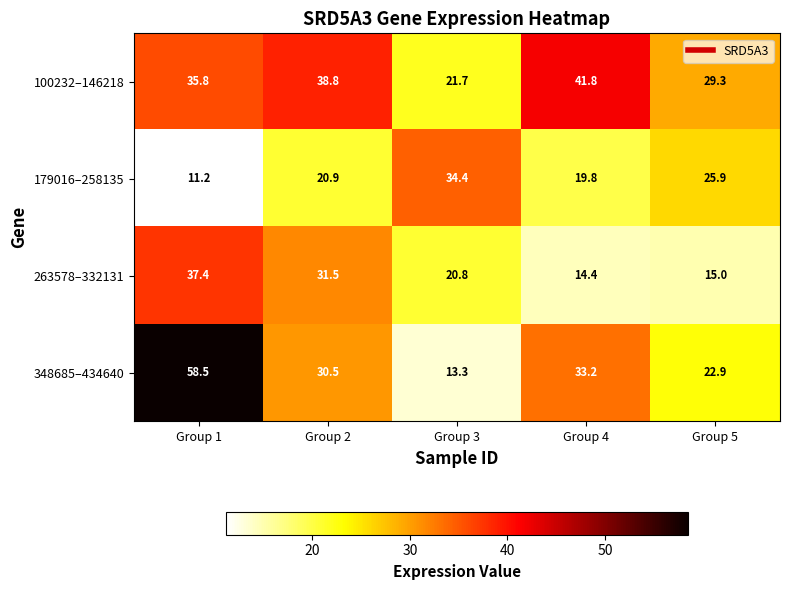

What is the difference between the maximum and minimum values in the 179016–258135 series?

23.2